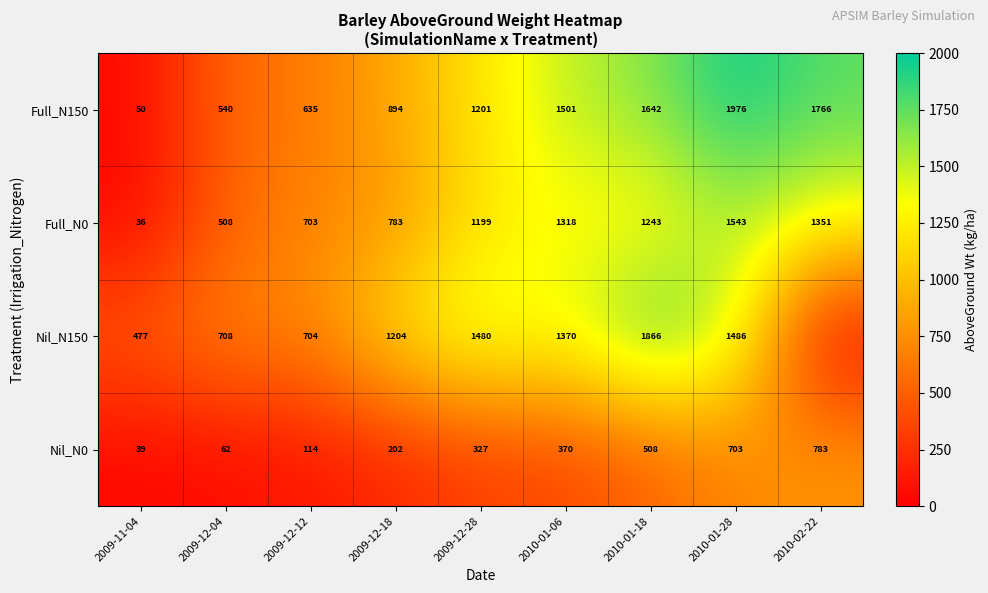

Is the value of Nil_N0 at 2009-12-04 greater than the value of Full_N150 at 2010-01-18?

No